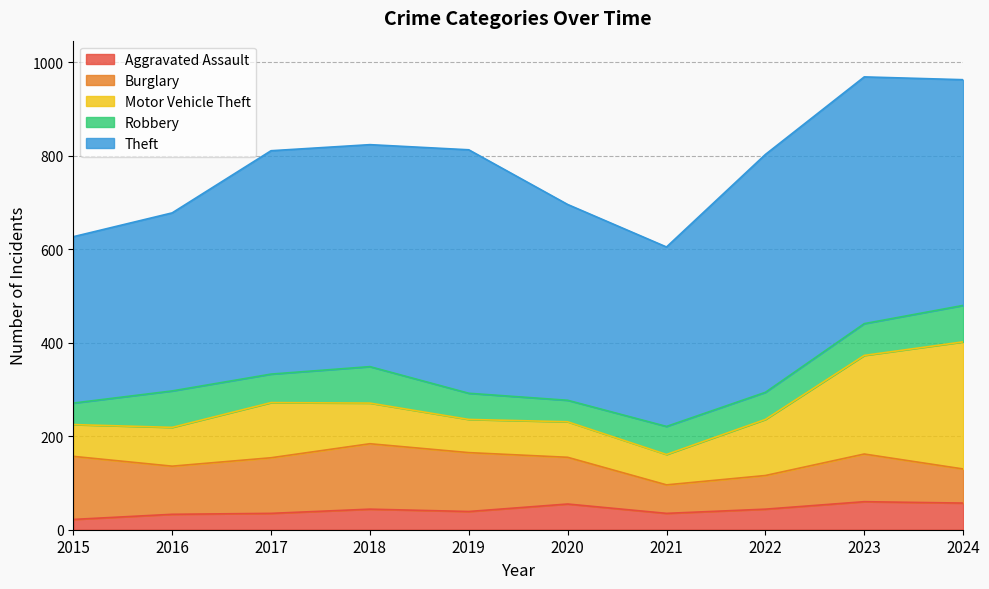

What is the difference between the maximum and minimum values in the Motor Vehicle Theft series?

207